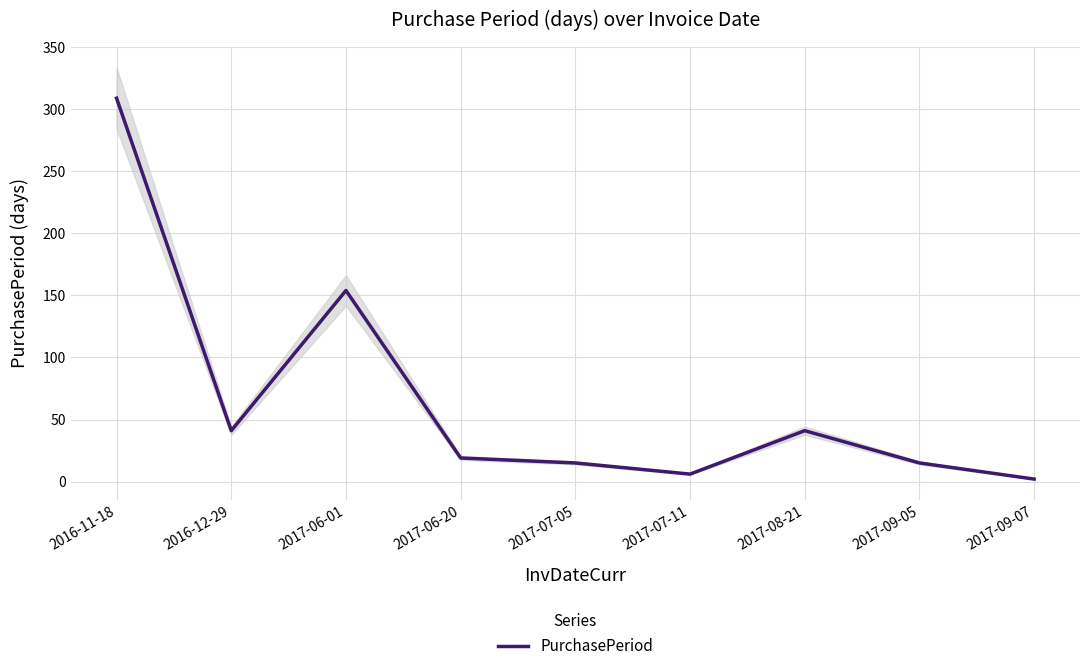

True or false: the data has more than 2 interior local peaks.

False